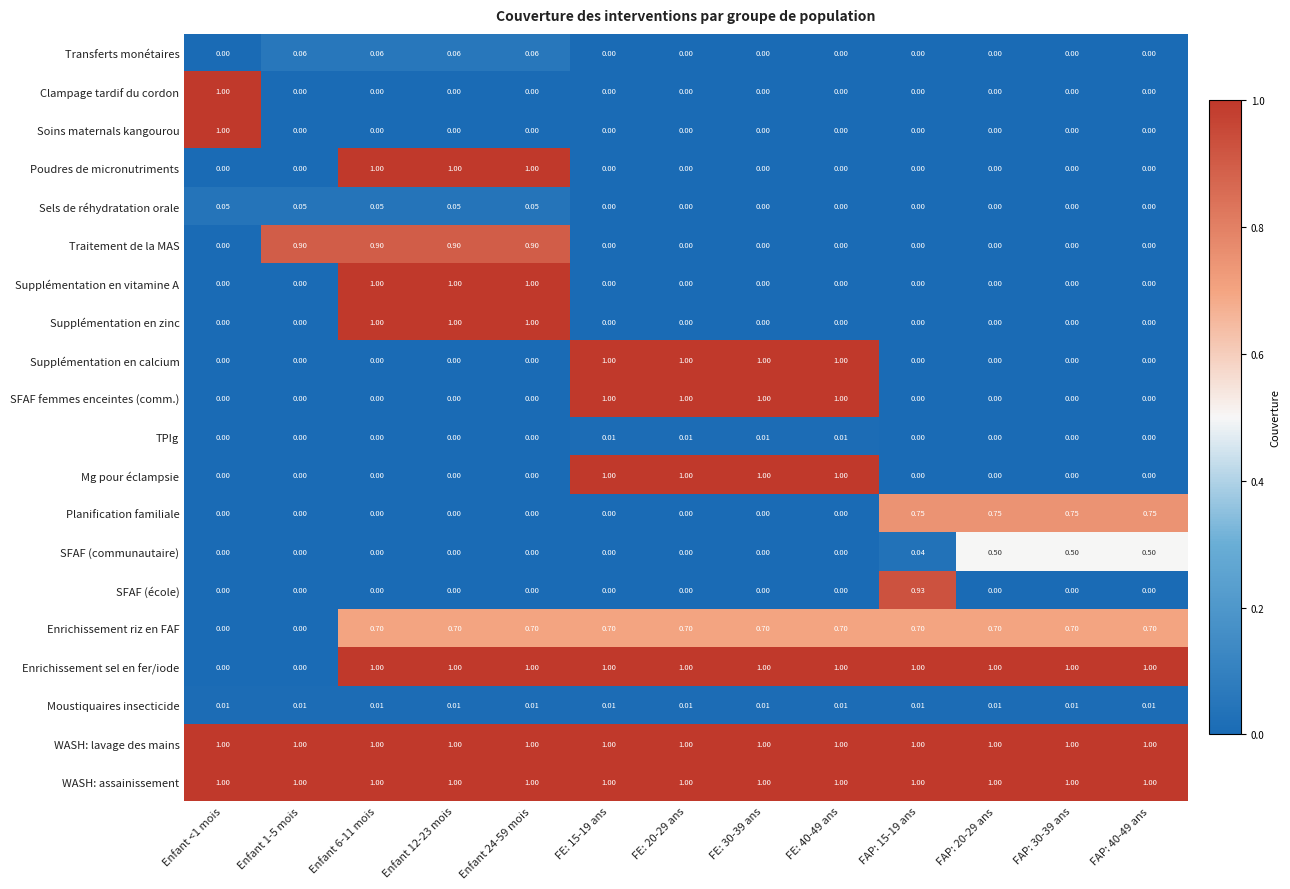

What is the sum of all Sels de réhydratation orale values?

0.2